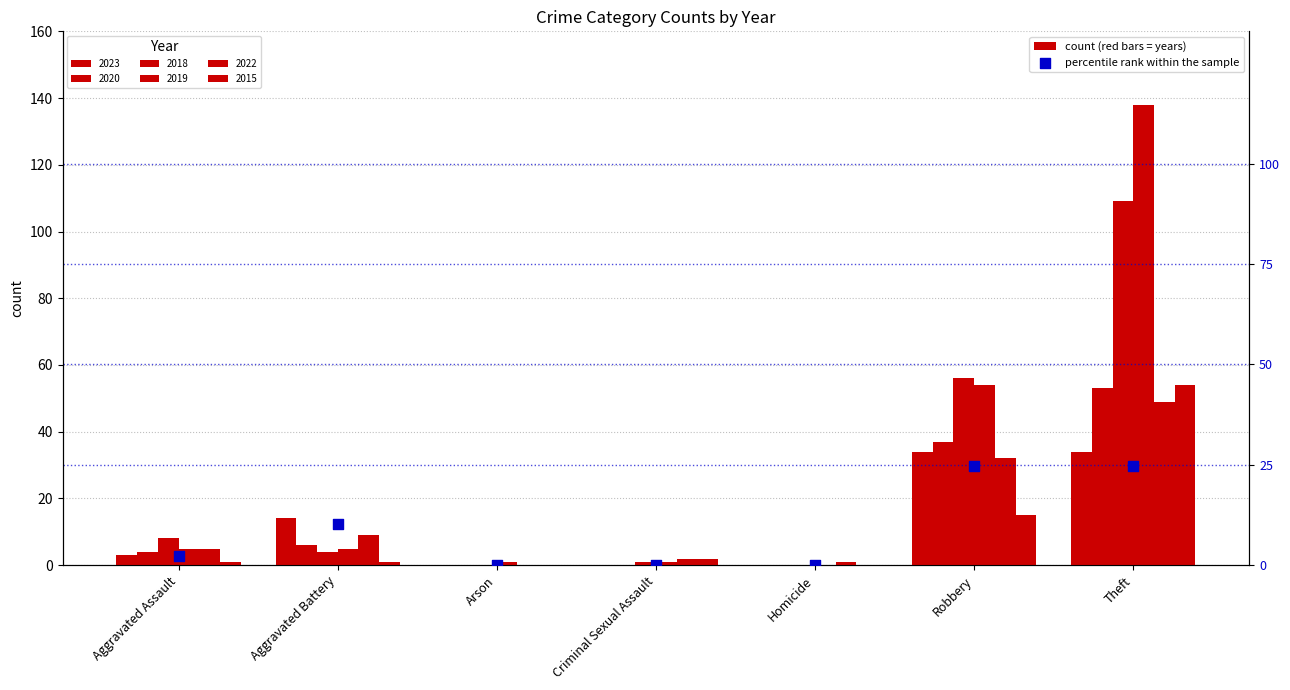

Between Criminal Sexual Assault and Arson, which is larger?

Criminal Sexual Assault